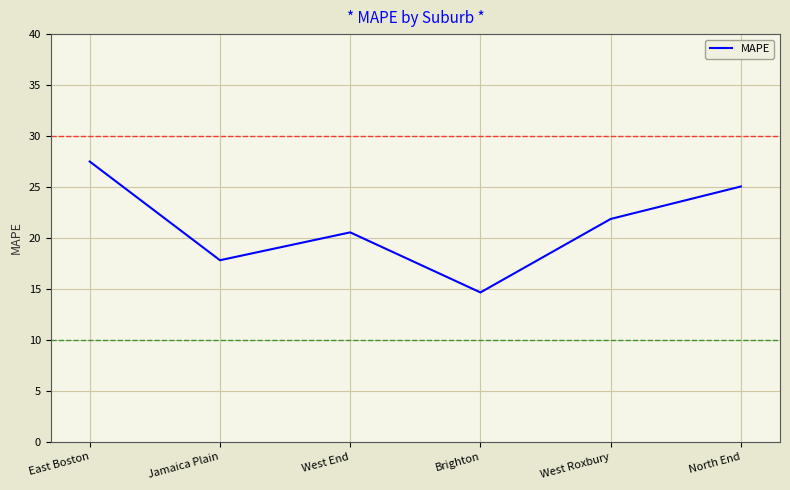

Is it true that the value at Brighton is 14.7?

True